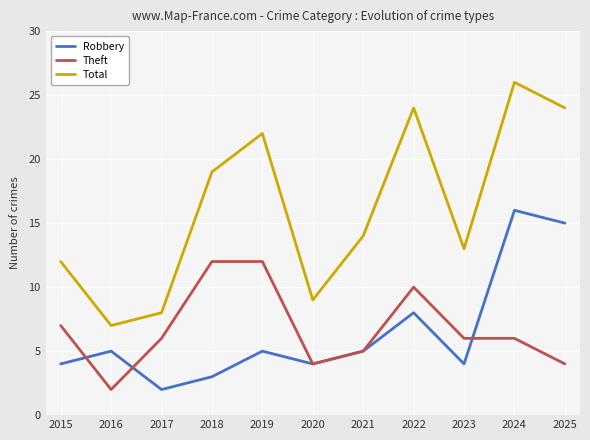

Which category has the lowest value in the Robbery series?

2017